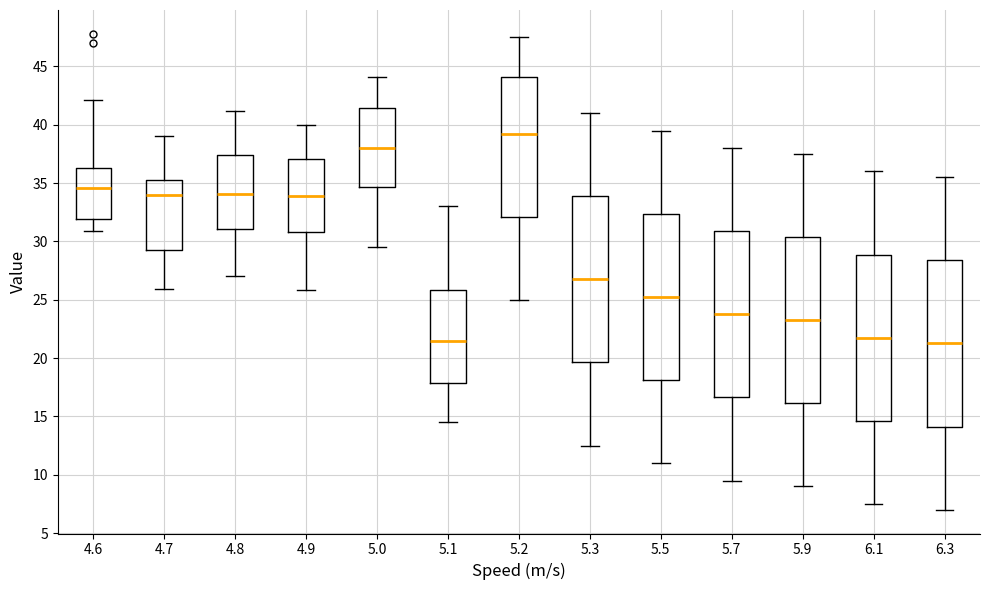

Where is the lower edge of the box at x = 5.1 on the y-axis? The values are not printed on the chart, so give them approximately, as read against the axis.

18.0